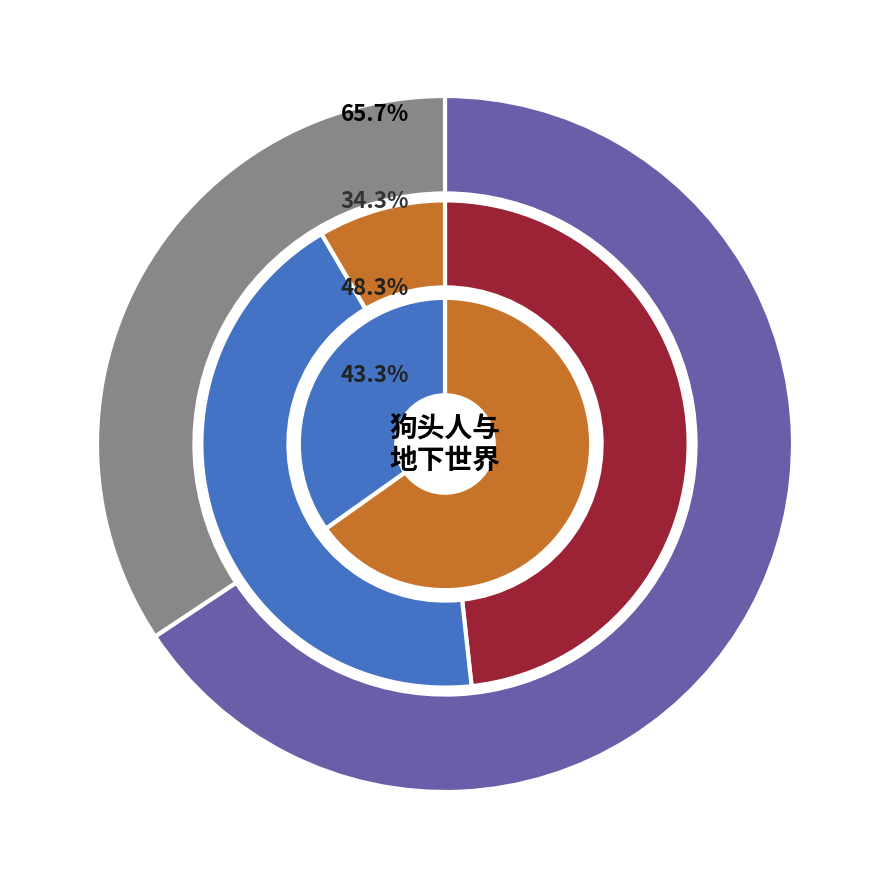

What percentage is NOT represented by 稀有?

71.6%